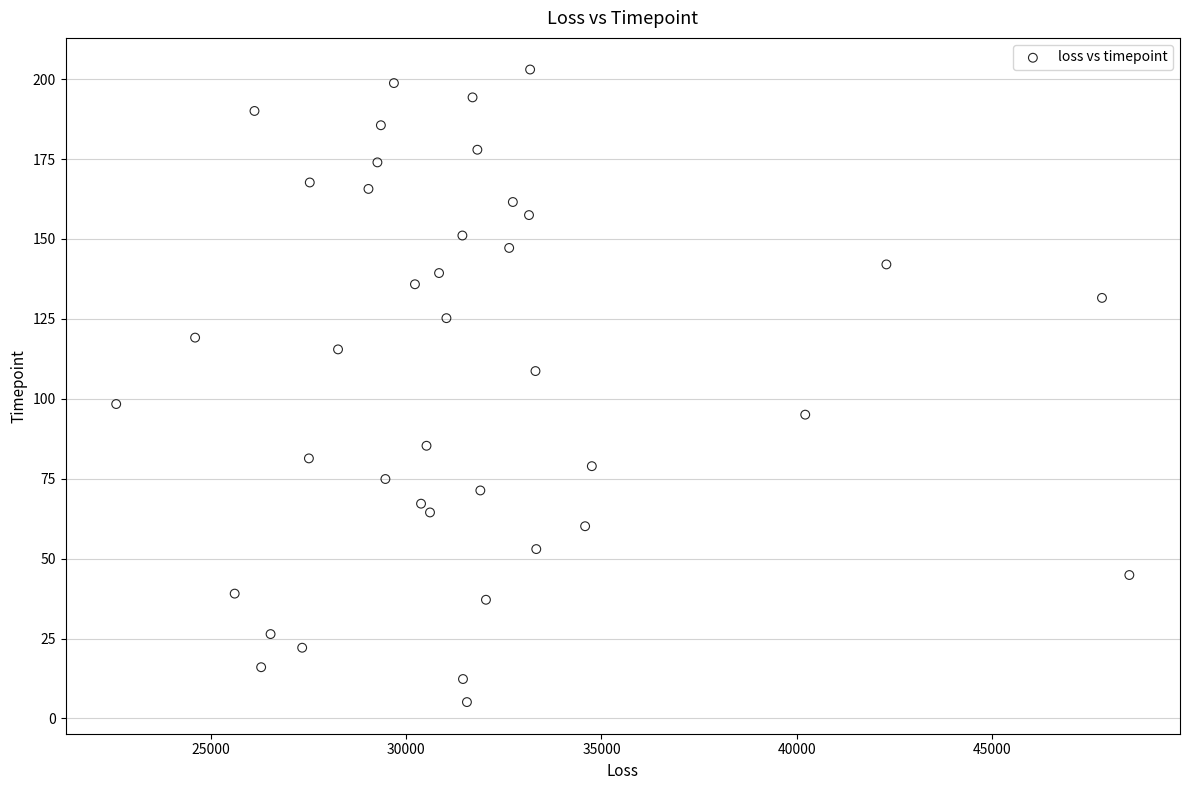

What is the range of X values (max minus min)?

25923.2